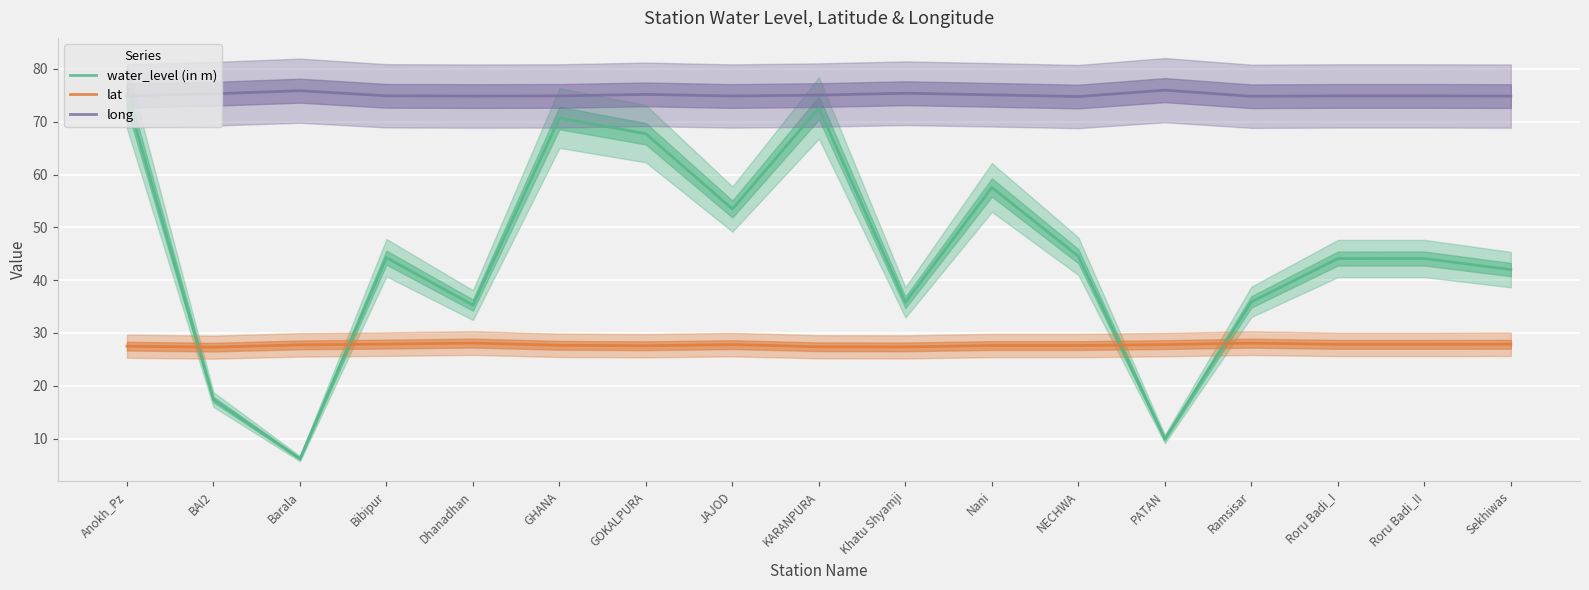

How many lines are shown in the chart?

3